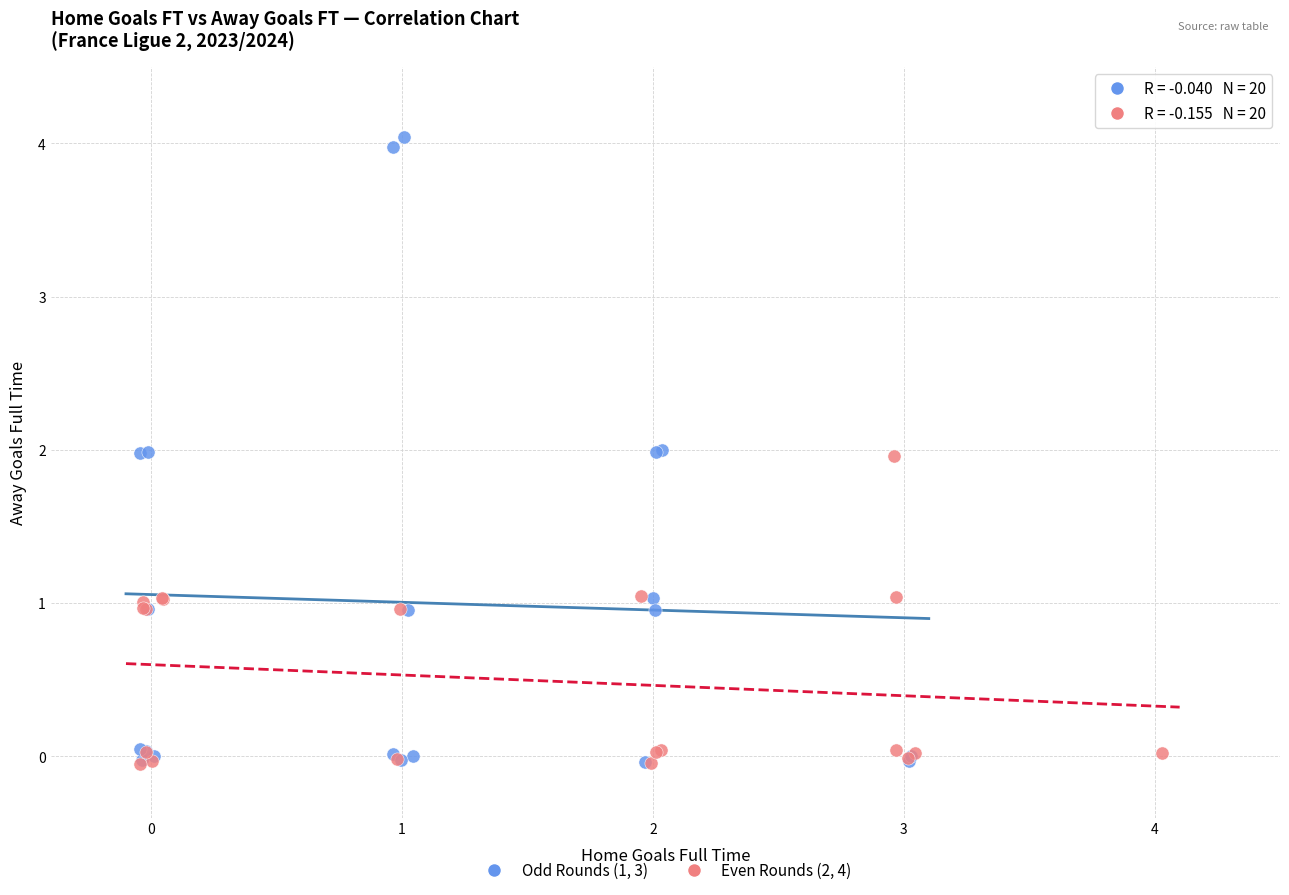

Which series has the widest spread of Y values?

Odd Rounds (1, 3)